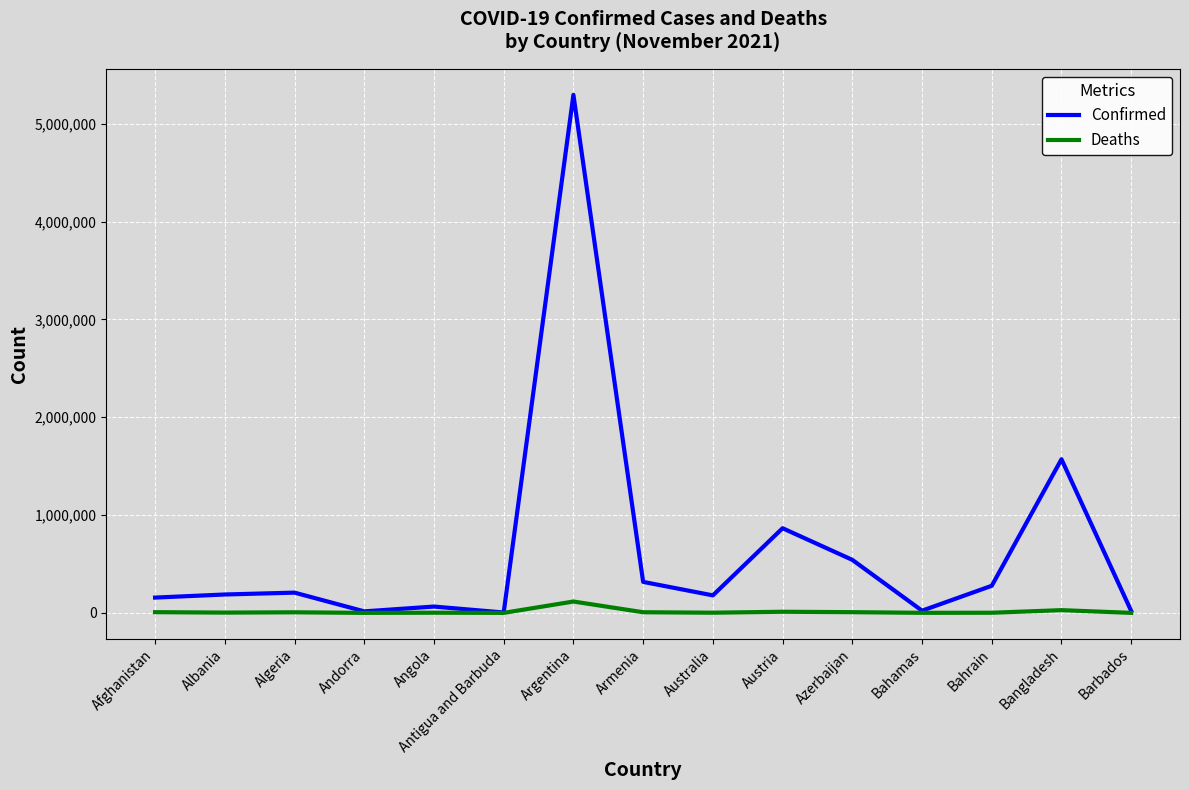

What is the total value across all series at Azerbaijan?

549358